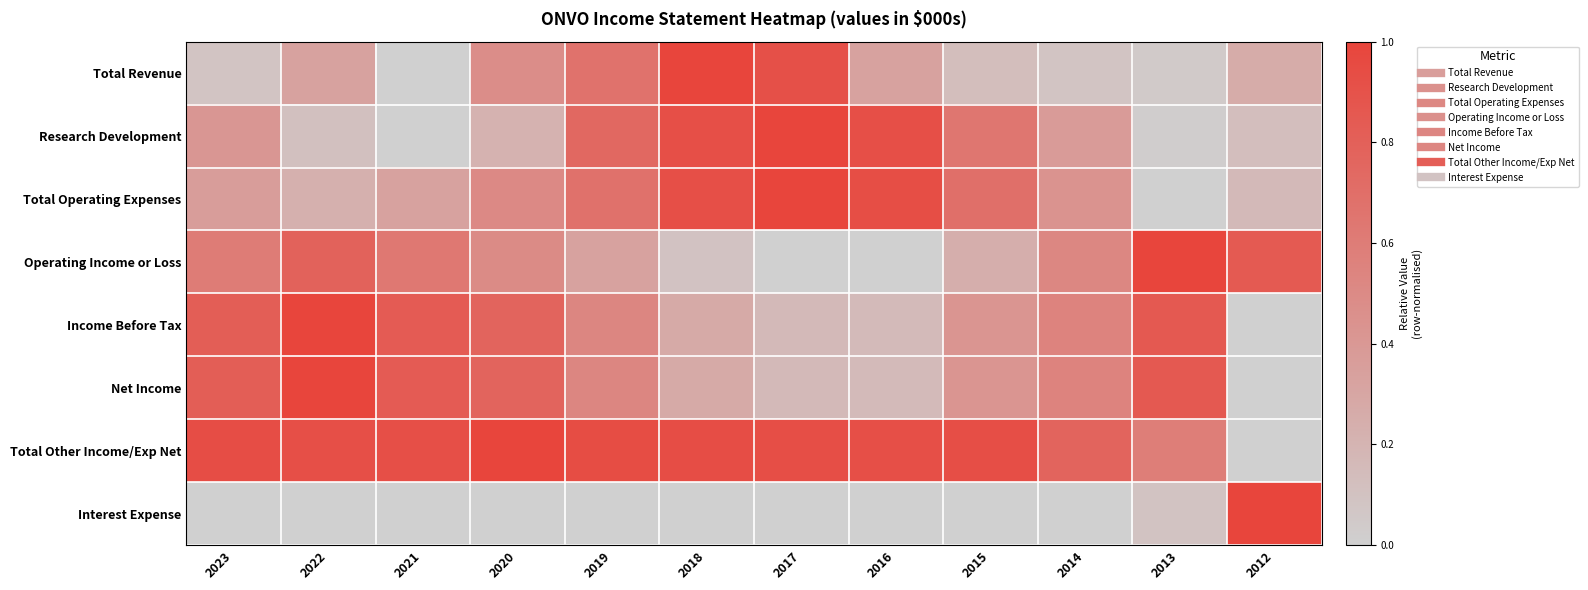

Which category has the highest value across all series?

2018